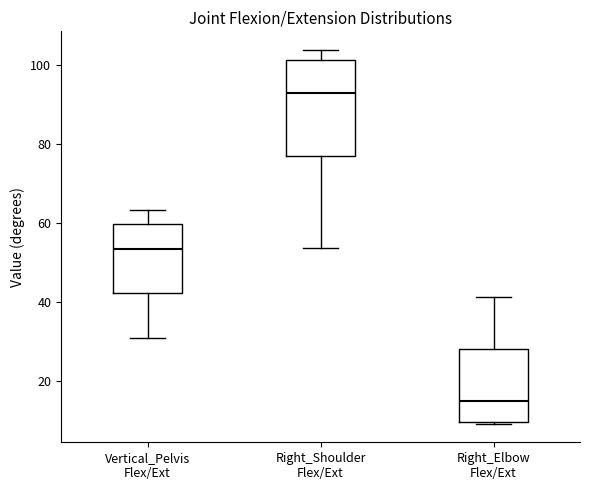

Which box is the tallest, from its lower edge to its upper edge?

Right_Shoulder Flex/Ext